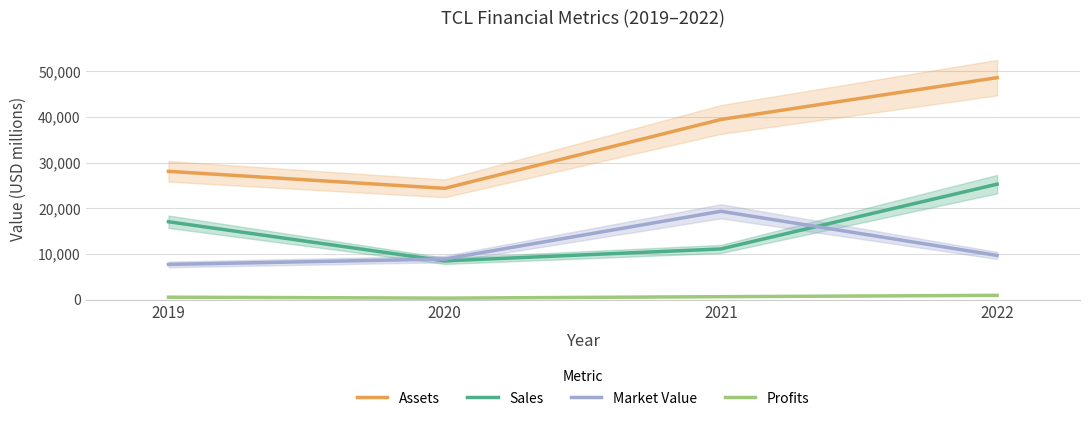

Between 2020 and 2022, which is larger?

2022